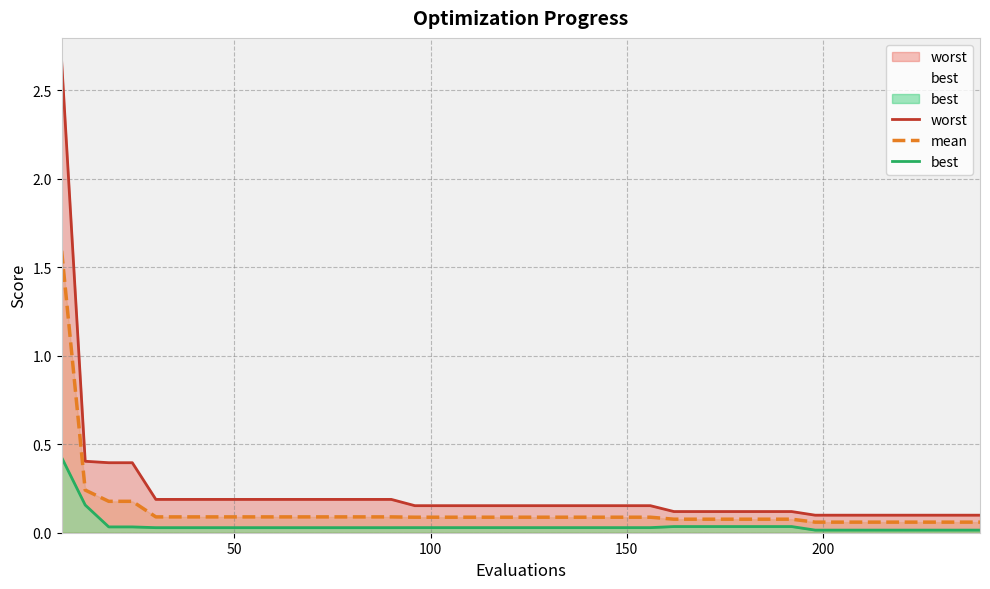

Rank the series by their average value, from lowest to highest.

best, mean, worst